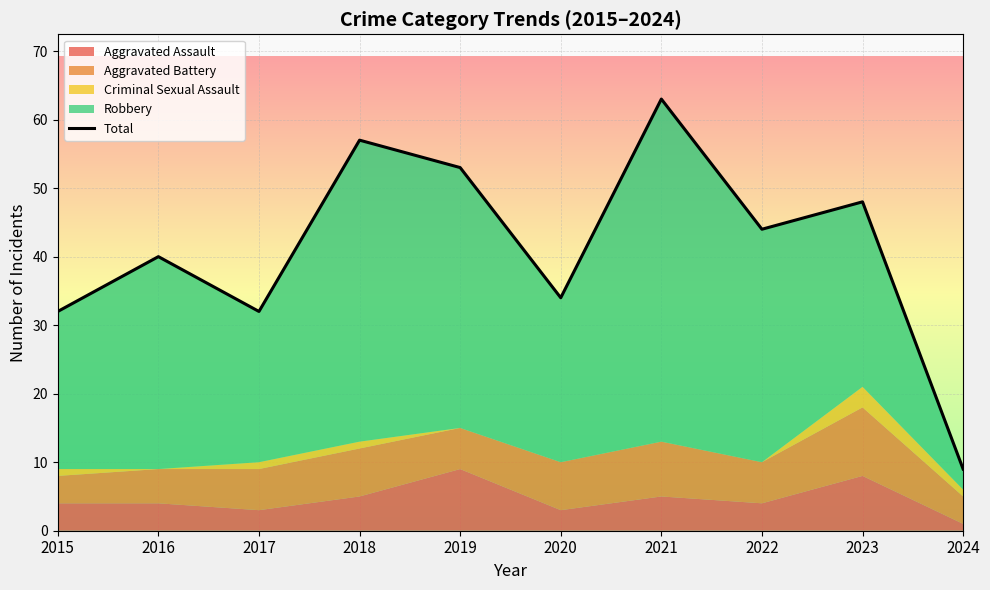

Reading right to left, what are all the values shown in this chart?

9	48	44	63	34	53	57	32	40	32